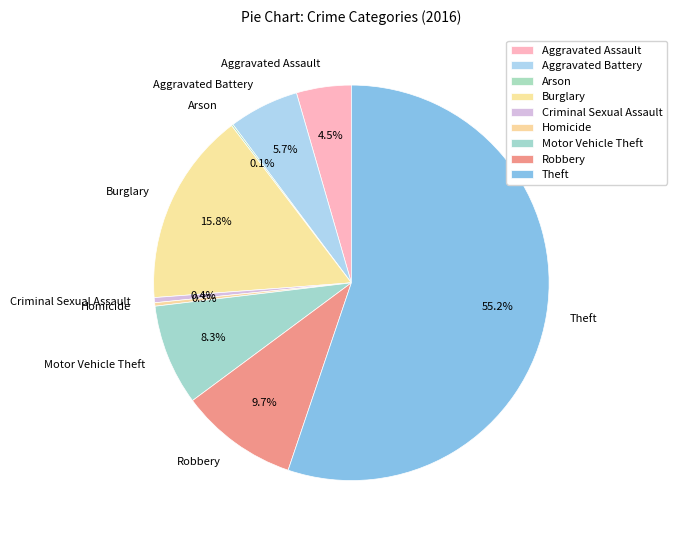

To the nearest percent, what percentage of the pie is Burglary?

16%